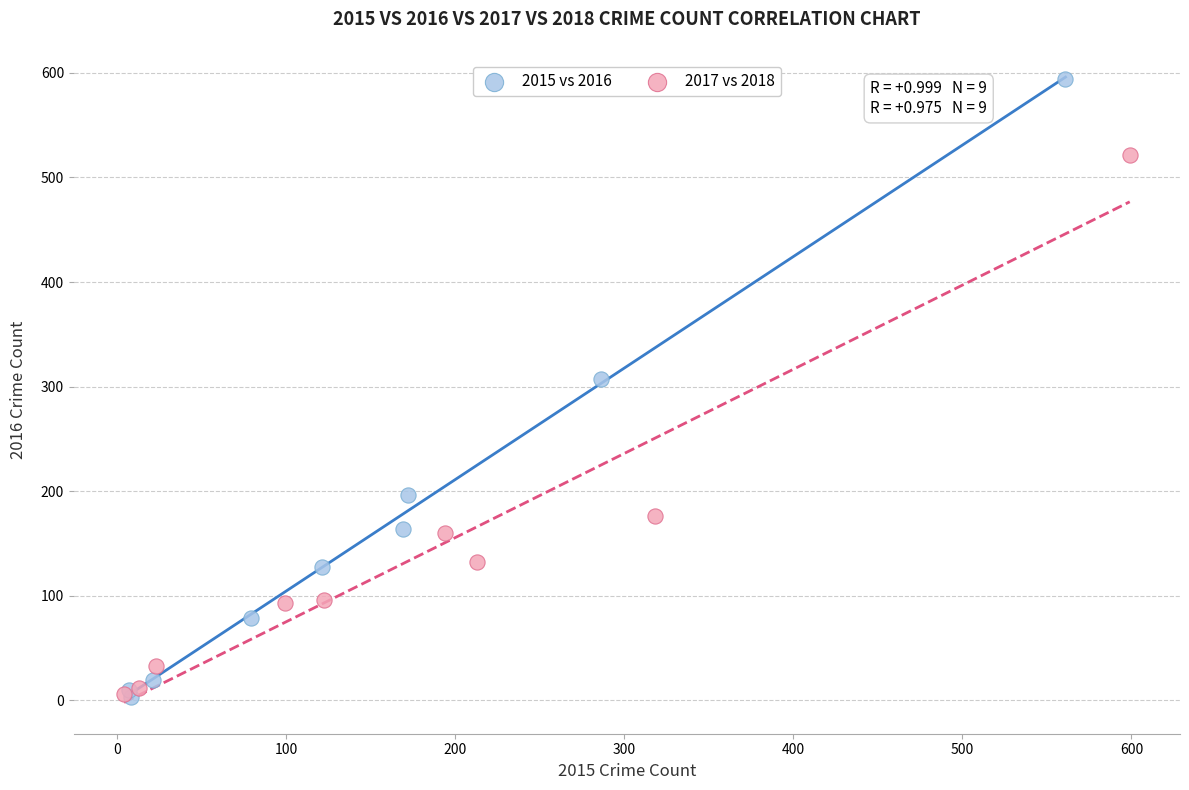

What are all the series names shown in the legend?

2015 vs 2016, 2017 vs 2018